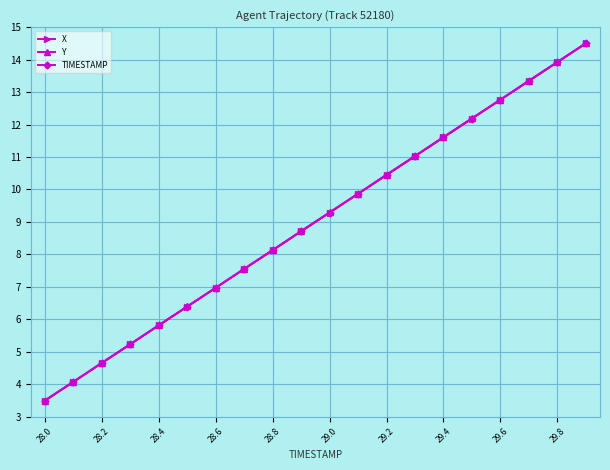

True or false: X has more than 2 interior local peaks.

False